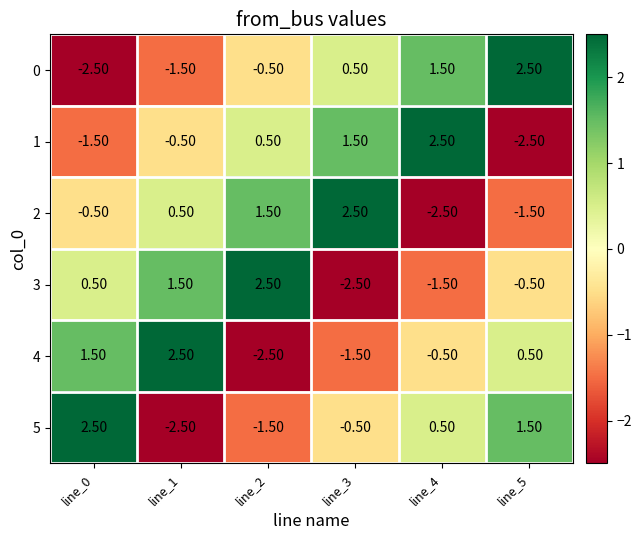

What is the spread (max minus min) of values at line_3?

5.0